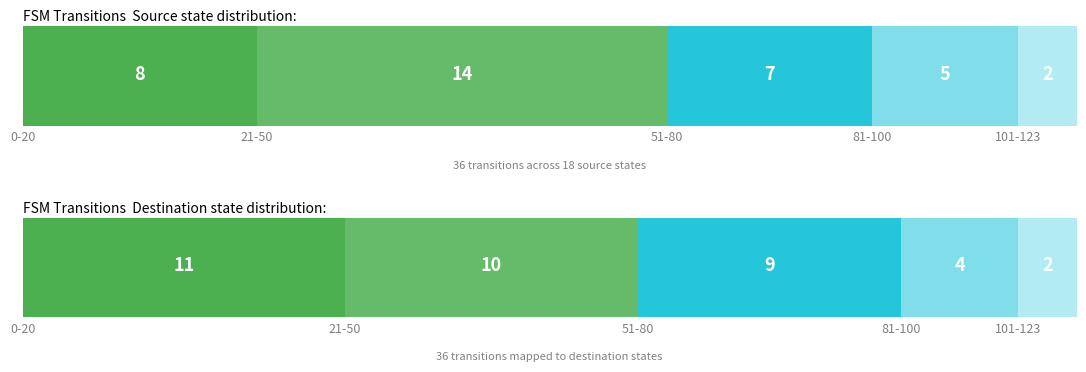

What is the approximate value of source_state at 18, to the nearest 10?

10